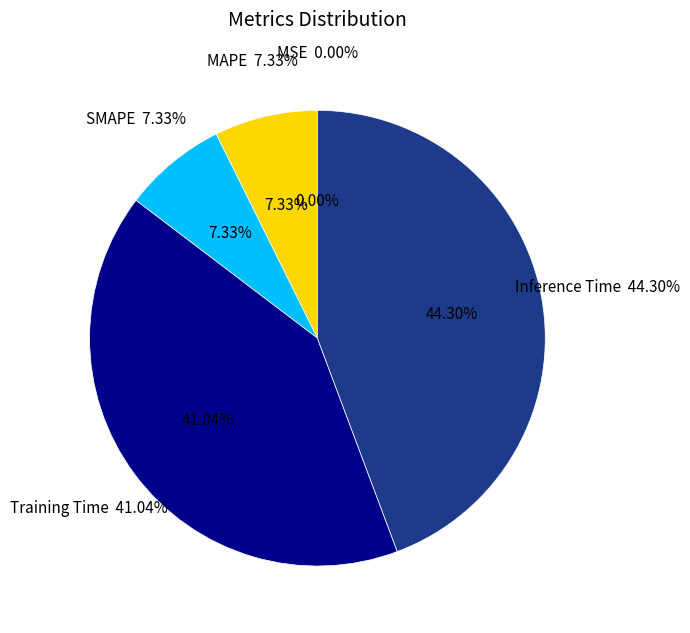

How much of the chart is everything except SMAPE?

92.7%